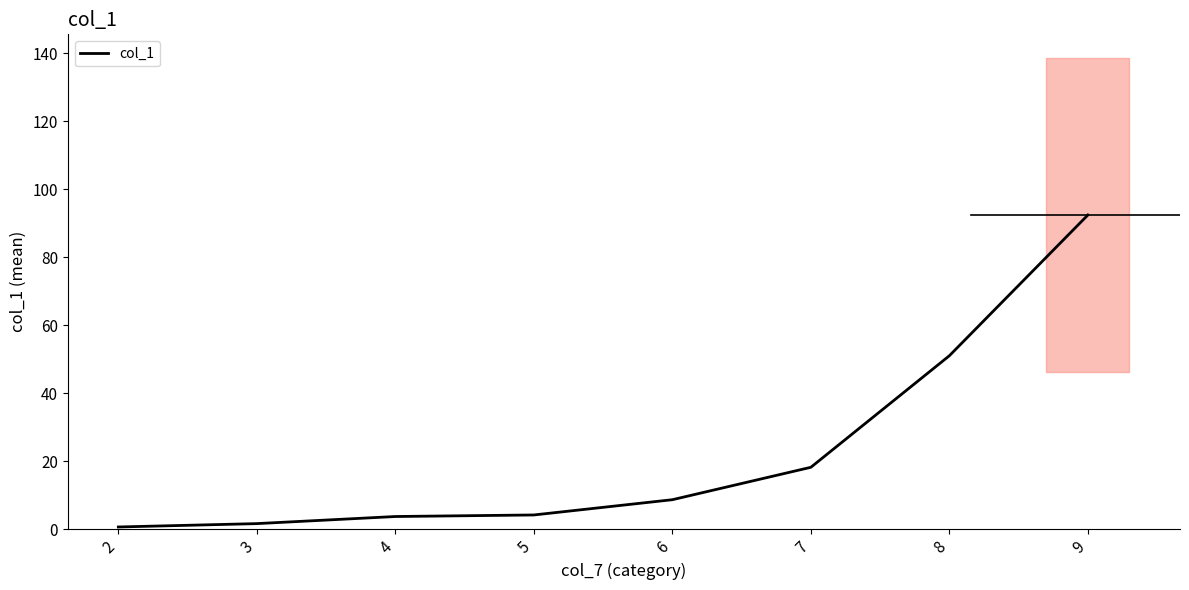

What is the sum of the values at 8 and 5?

55.3